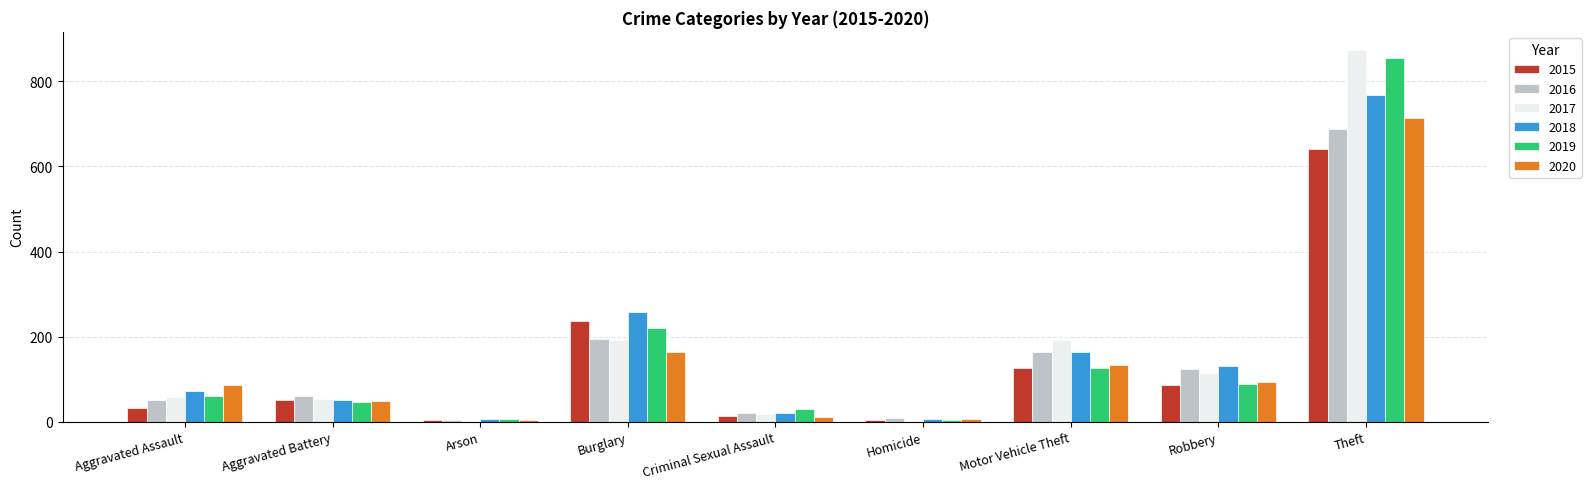

At which category is the sum across all series the highest?

Theft